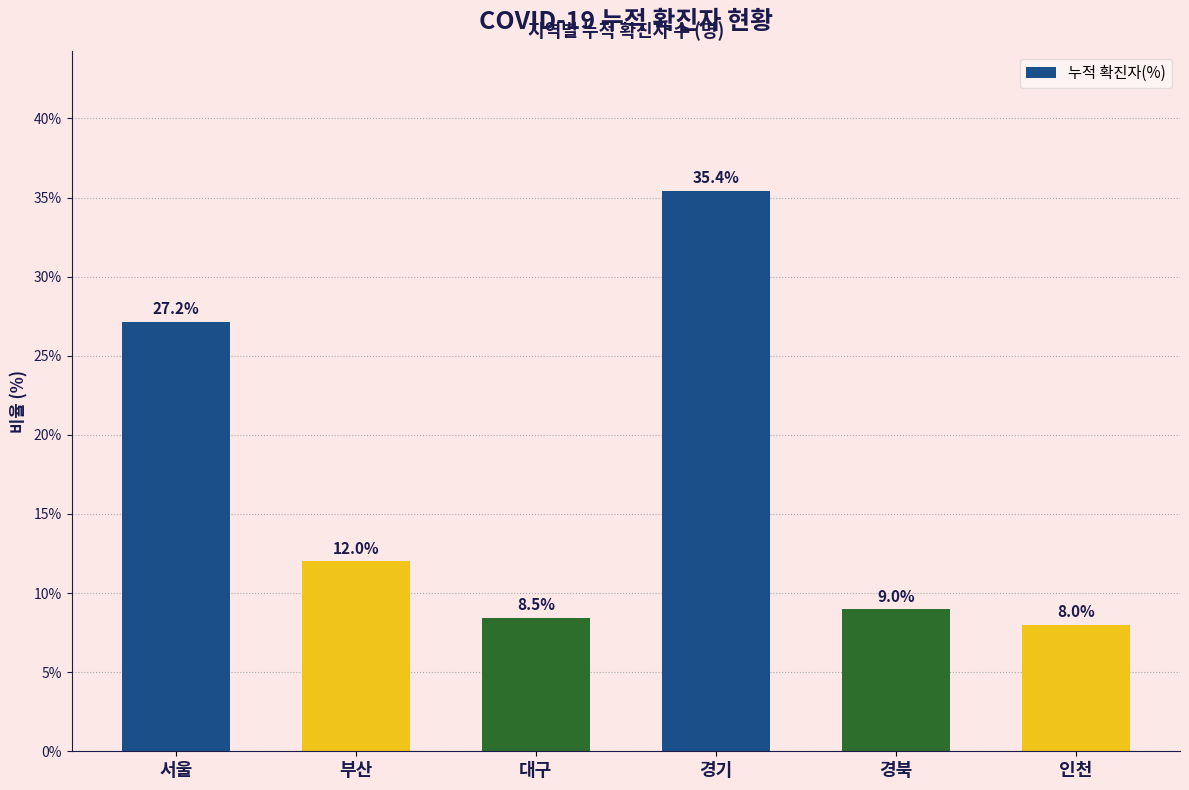

Between 대구 and 경기, which is larger?

경기